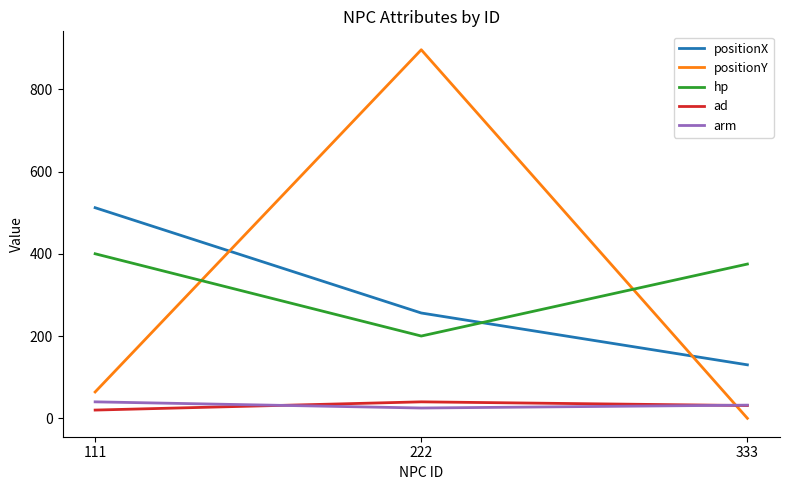

The value of positionX at 333 is 130. True or false?

True